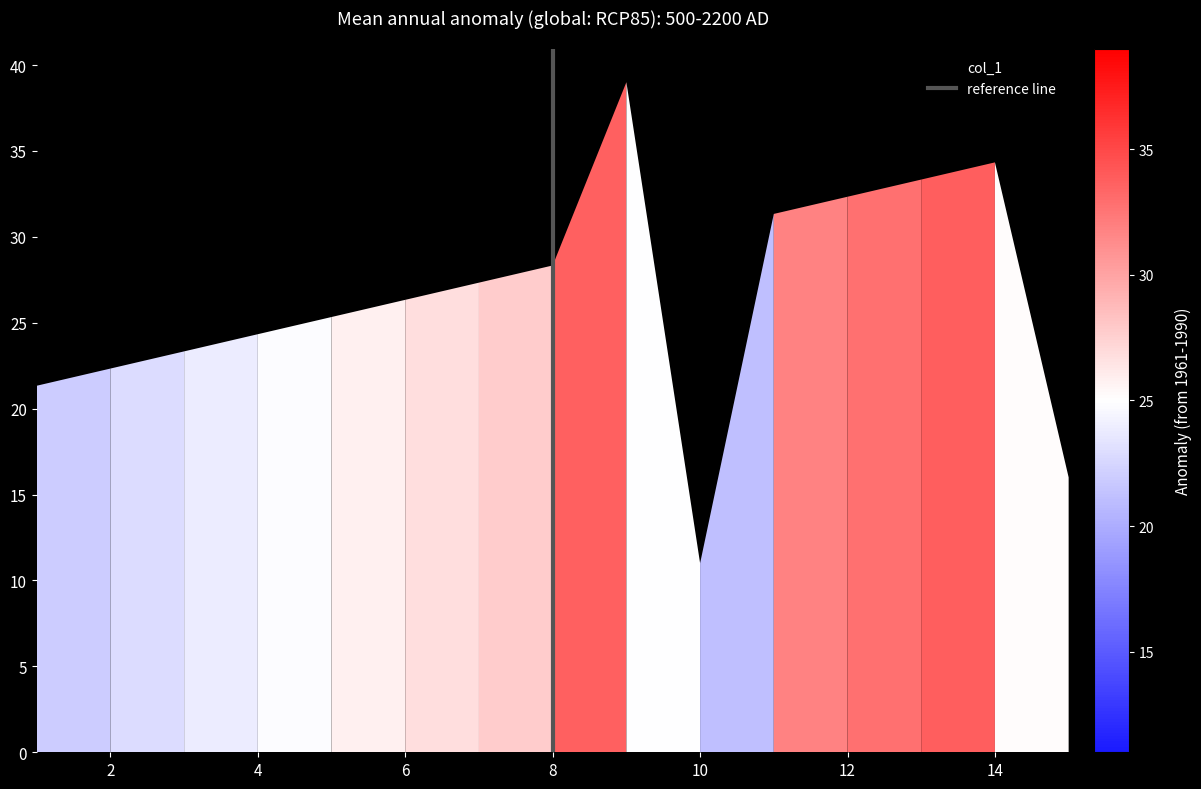

What is the ratio of the value at 2 to the value at 8?

0.8